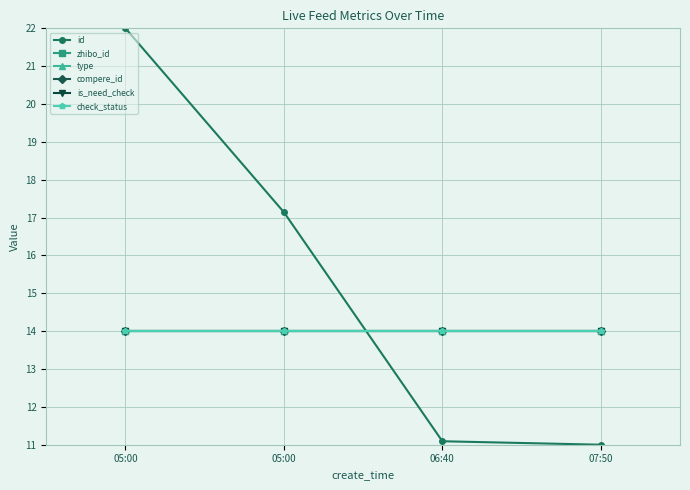

True or false: is_need_check and type intersect in this chart.

False